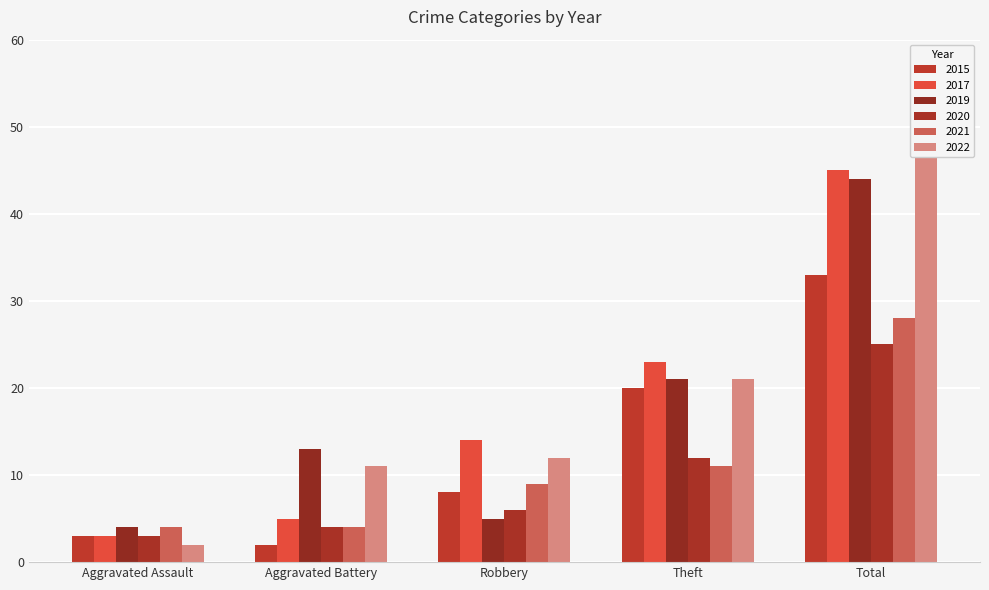

At which label does 2019 first exceed 13?

Theft